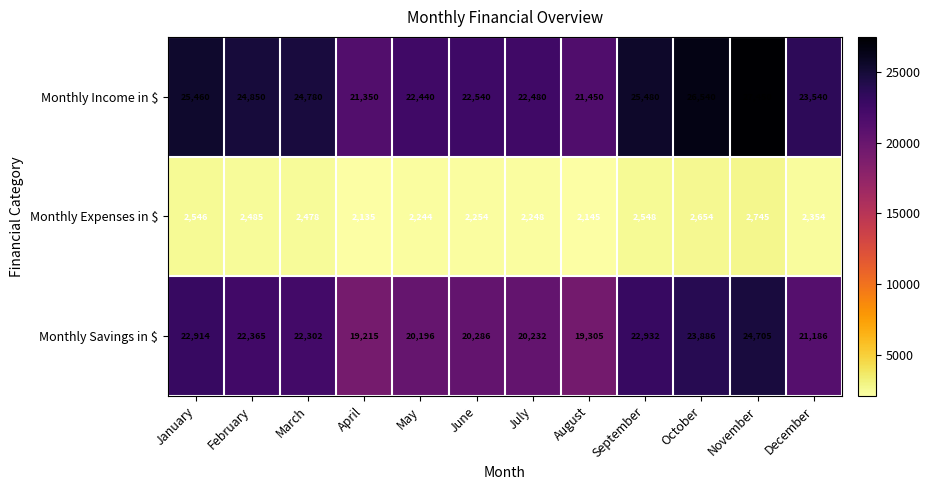

What is the total value across all series at June?

45080